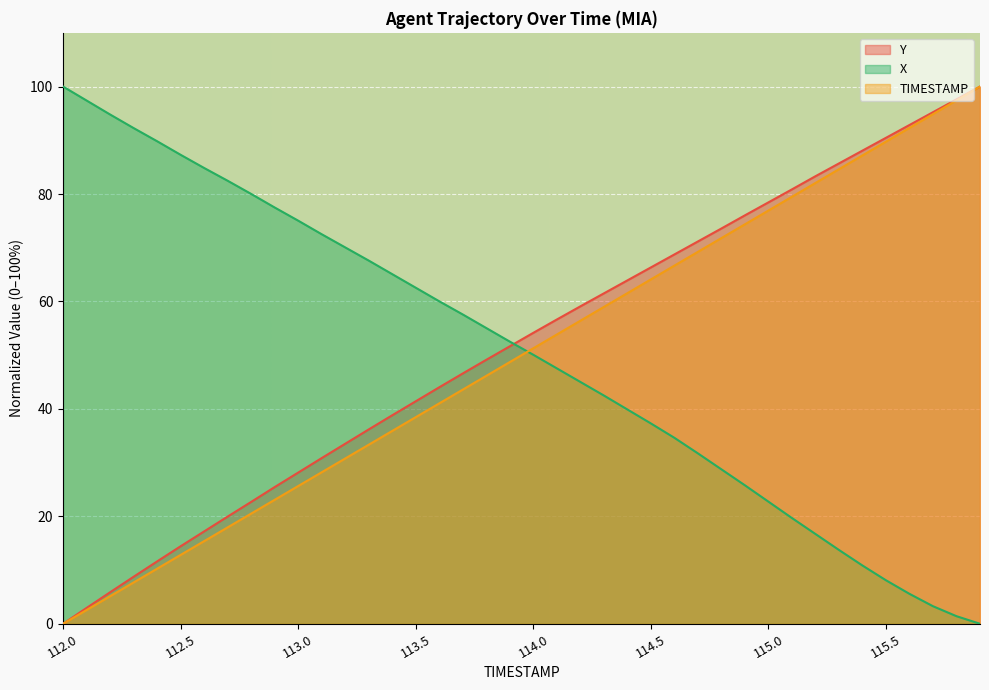

Reading left to right, what are all the values shown in this chart?

TIMESTAMP: 112.0=0.0	112.1=2.6	112.2=5.1	112.3=7.7	112.4=10.3	112.5=12.8	112.6=15.4	112.7=17.9	112.8=20.5	112.9=23.1	113.0=25.6	113.1=28.2	113.2=30.8	113.3=33.3	113.4=35.9	113.5=38.5	113.6=41.0	113.7=43.6	113.8=46.2	113.9=48.7	114.0=51.3	114.1=53.8	114.2=56.4	114.3=59.0	114.4=61.5	114.5=64.1	114.6=66.7	114.7=69.2	114.8=71.8	114.9=74.4	115.0=76.9	115.1=79.5	115.2=82.1	115.3=84.6	115.4=87.2	115.5=89.7	115.6=92.3	115.7=94.9	115.8=97.4	115.9=100.0
Y: 112.0=0.0	112.1=2.9	112.2=5.9	112.3=8.8	112.4=11.6	112.5=14.4	112.6=17.2	112.7=20.0	112.8=22.7	112.9=25.4	113.0=28.1	113.1=30.8	113.2=33.5	113.3=36.2	113.4=38.8	113.5=41.4	113.6=44.0	113.7=46.6	113.8=49.1	113.9=51.6	114.0=54.2	114.1=56.6	114.2=59.1	114.3=61.5	114.4=63.9	114.5=66.3	114.6=68.7	114.7=71.2	114.8=73.6	114.9=76.0	115.0=78.4	115.1=80.9	115.2=83.3	115.3=85.7	115.4=88.1	115.5=90.5	115.6=92.8	115.7=95.2	115.8=97.6	115.9=100.0
X: 112.0=100.0	112.1=97.4	112.2=94.8	112.3=92.3	112.4=89.8	112.5=87.3	112.6=84.8	112.7=82.5	112.8=80.0	112.9=77.5	113.0=75.0	113.1=72.5	113.2=70.1	113.3=67.6	113.4=65.1	113.5=62.6	113.6=60.0	113.7=57.6	113.8=55.1	113.9=52.5	114.0=50.1	114.1=47.5	114.2=45.0	114.3=42.5	114.4=39.9	114.5=37.3	114.6=34.6	114.7=31.7	114.8=28.8	114.9=25.8	115.0=22.7	115.1=19.7	115.2=16.7	115.3=13.7	115.4=10.8	115.5=8.1	115.6=5.6	115.7=3.3	115.8=1.4	115.9=0.0